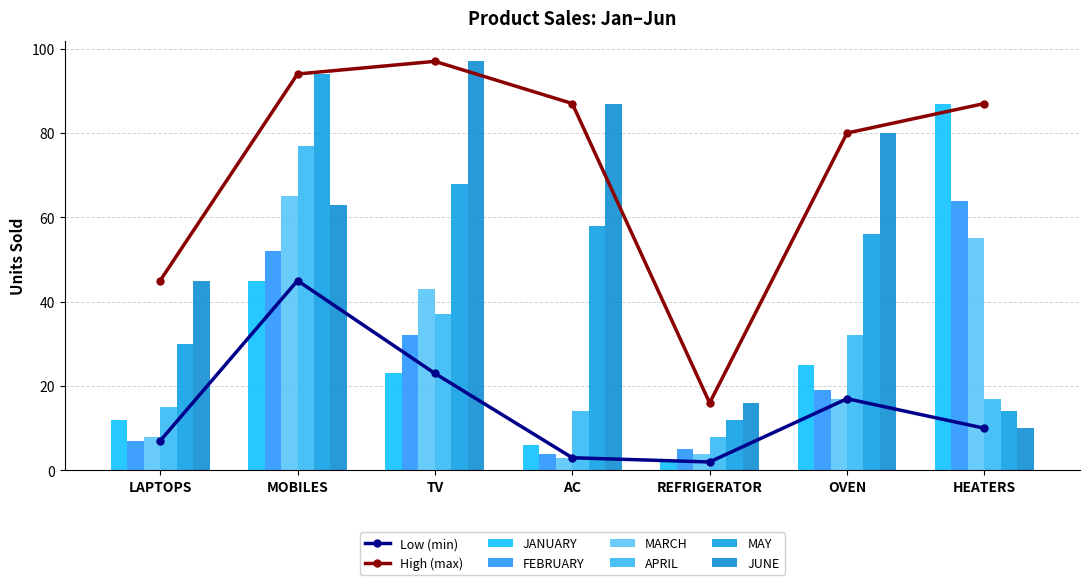

How many values in the MARCH series are below 17?

3